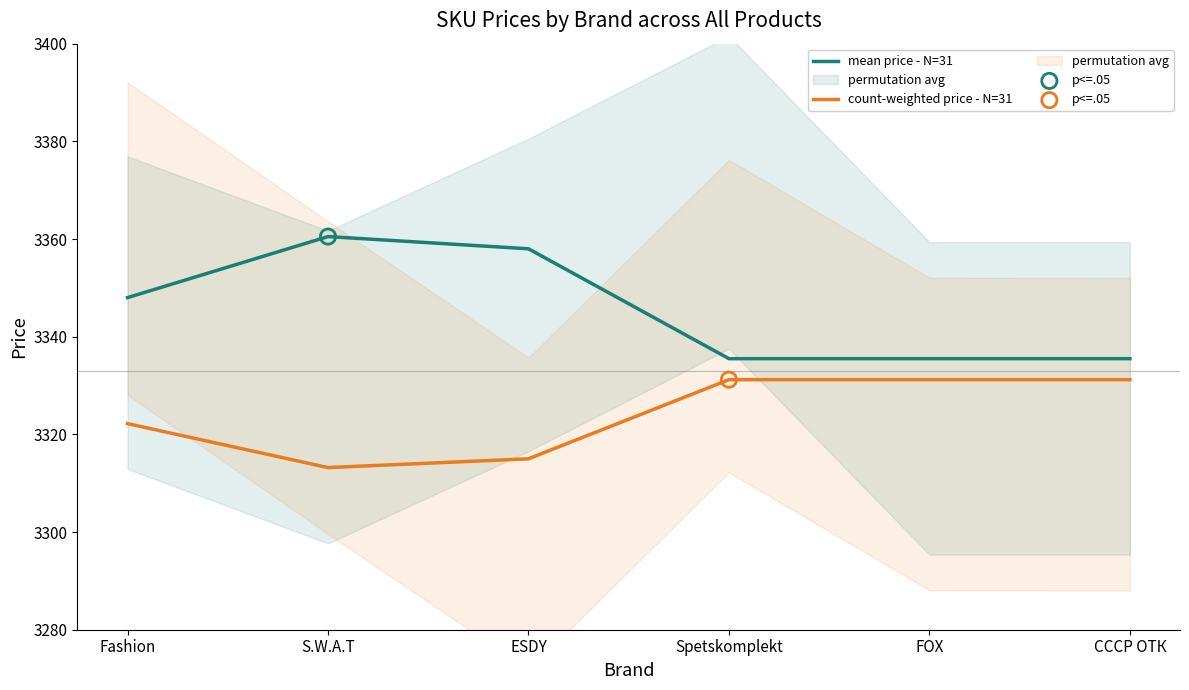

Which series has the largest Y range (max minus min)?

mean price - N=31